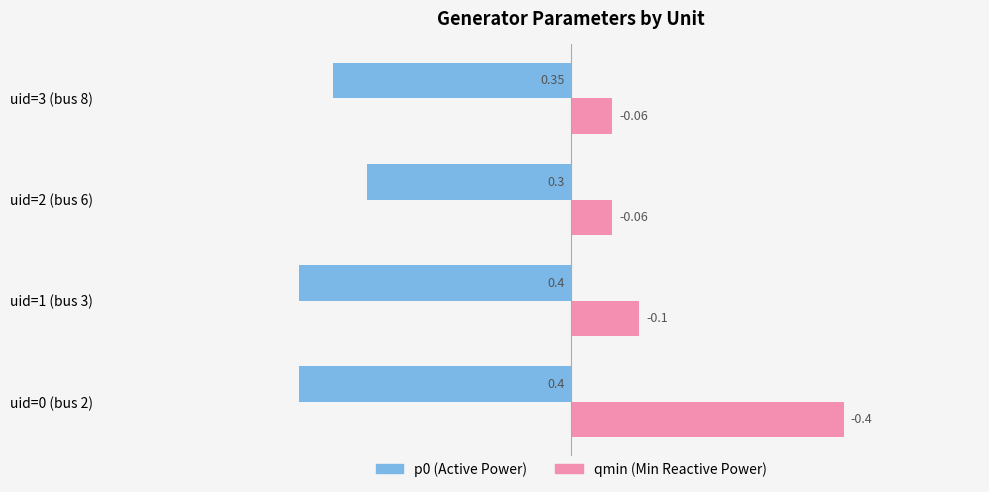

At which category is the sum across all series the highest?

uid=0 (bus 2)